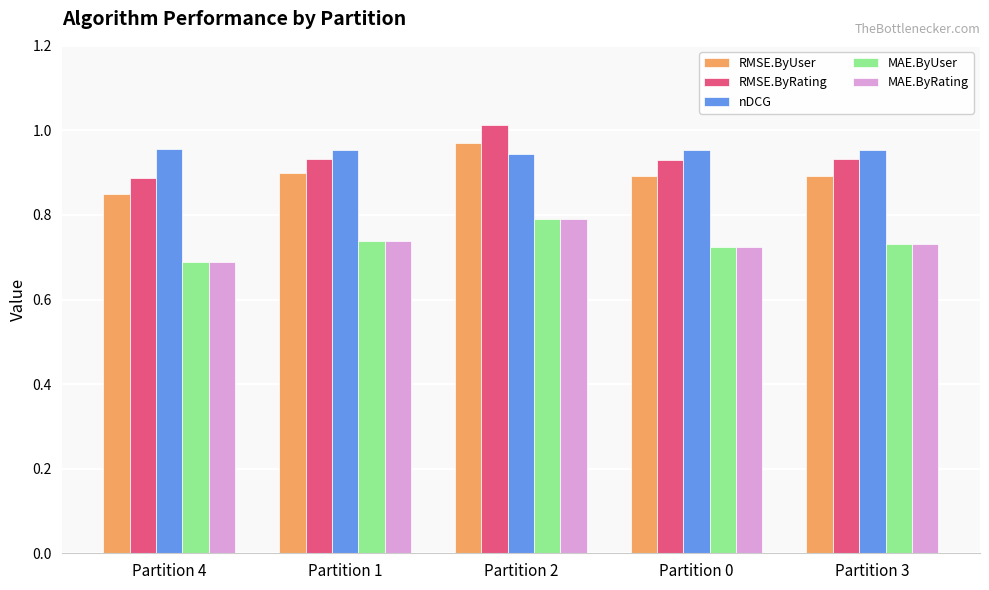

Which series has the widest spread of values?

RMSE.ByRating